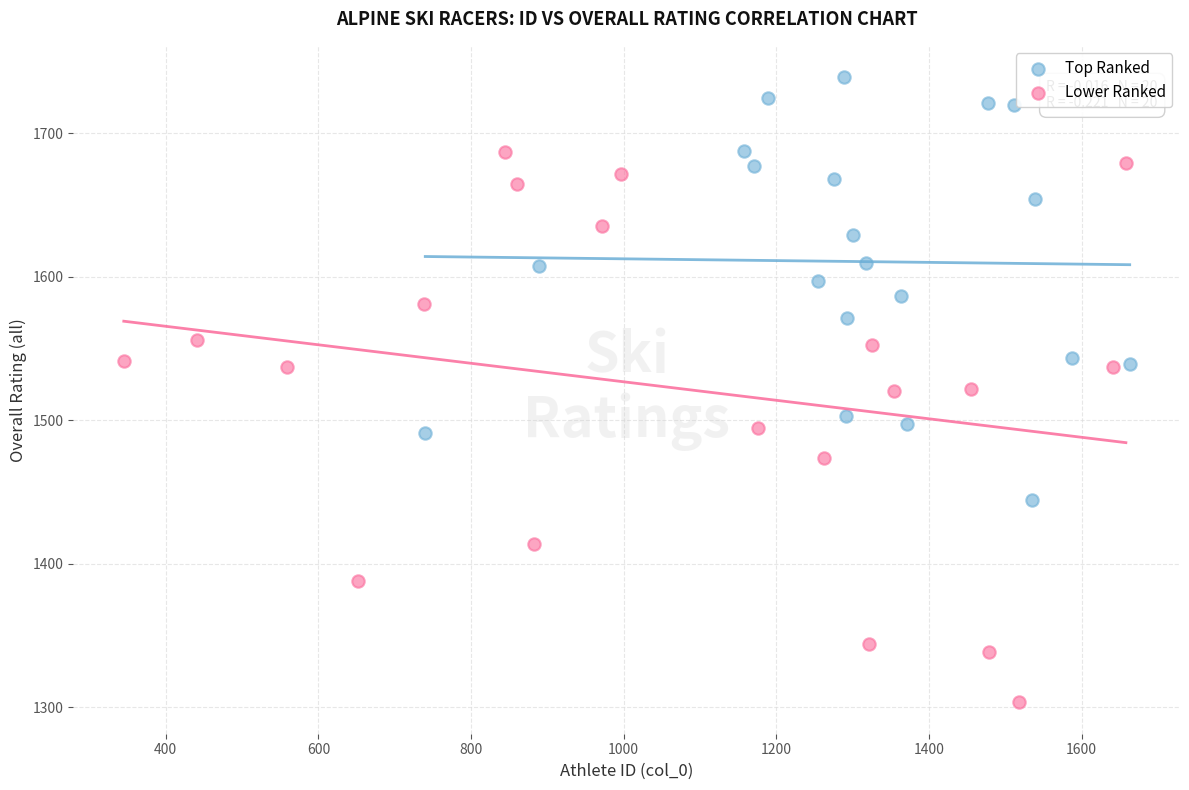

Which series reaches the minimum Y coordinate?

Lower Ranked